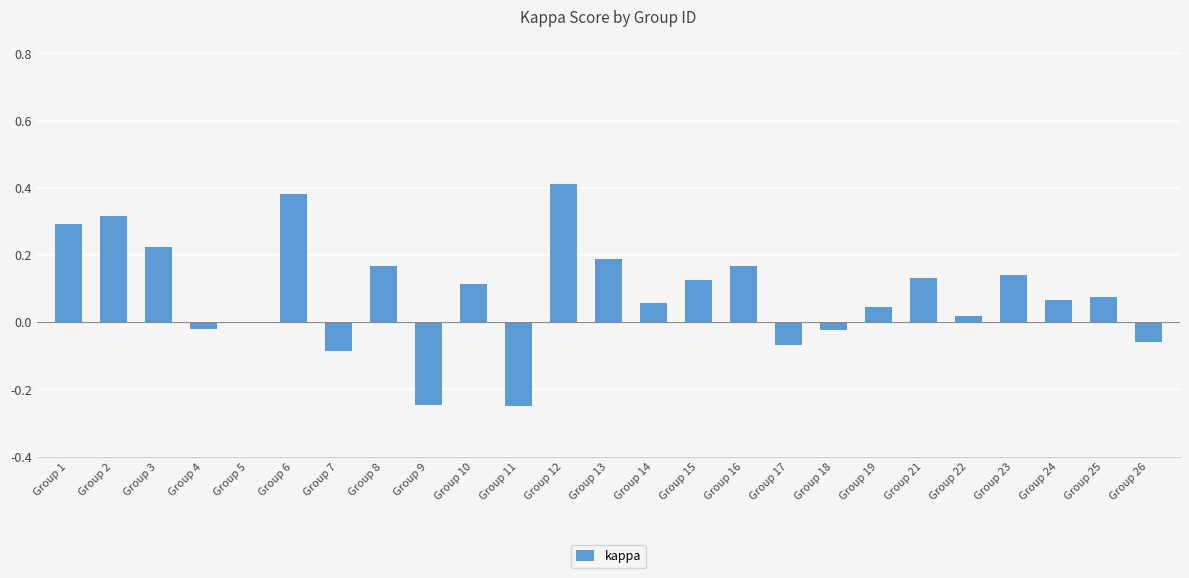

Which category has the highest value across all series?

Group 12